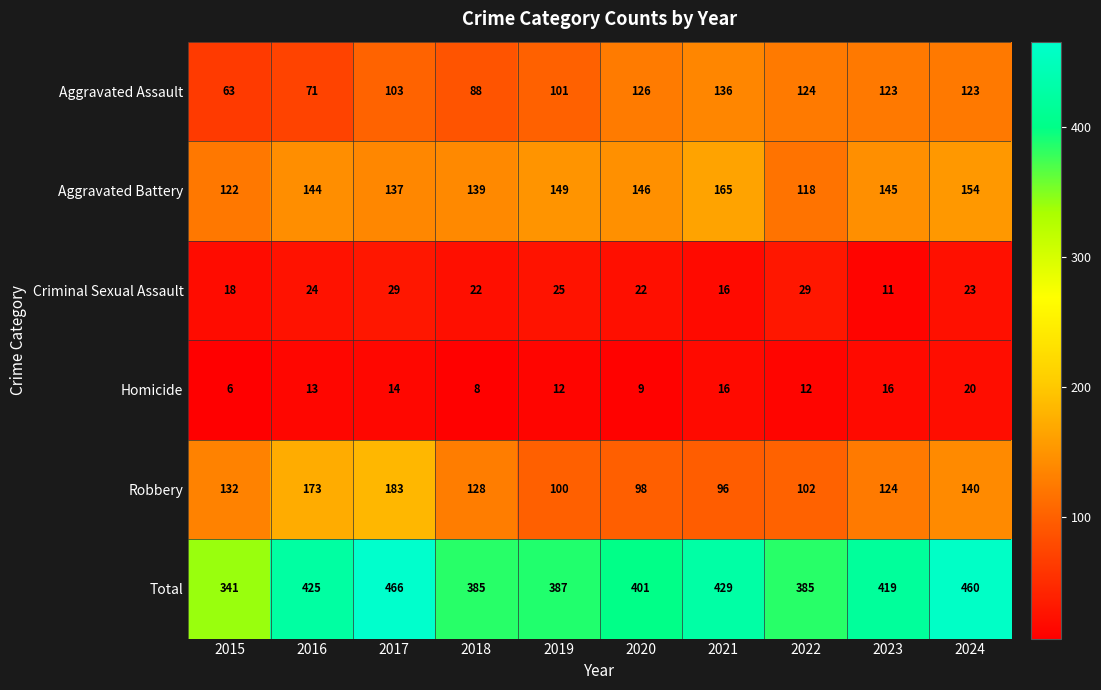

What is the sum of all Total values?

4098